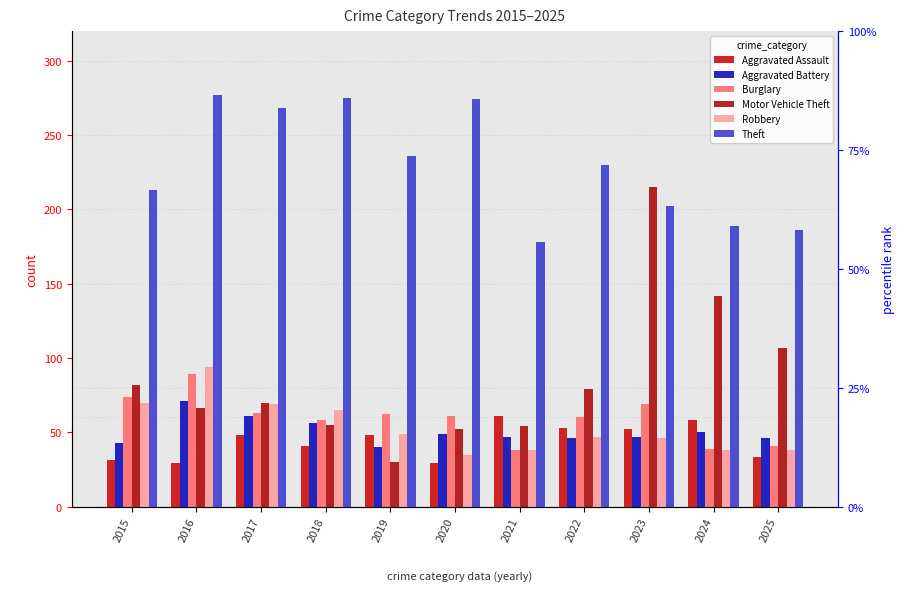

What is the greatest value displayed?

277